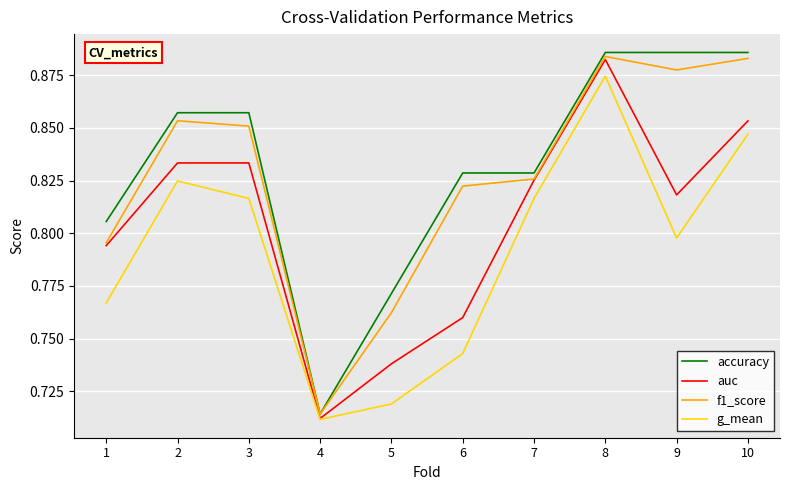

The auc series shows 1.3 at 9. True or false?

False